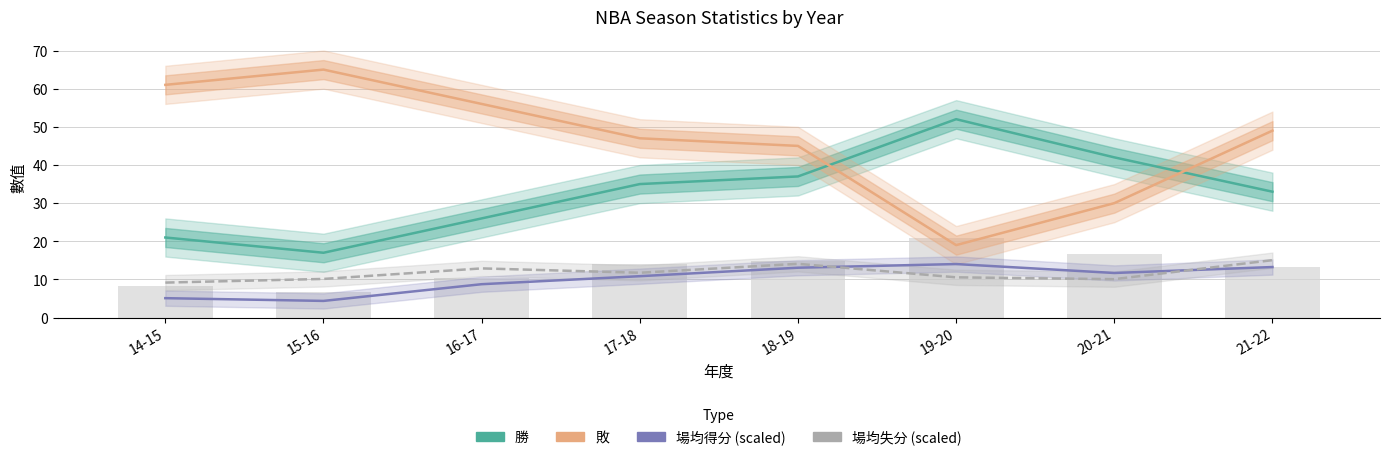

What is the minimum value for 勝?

17.0